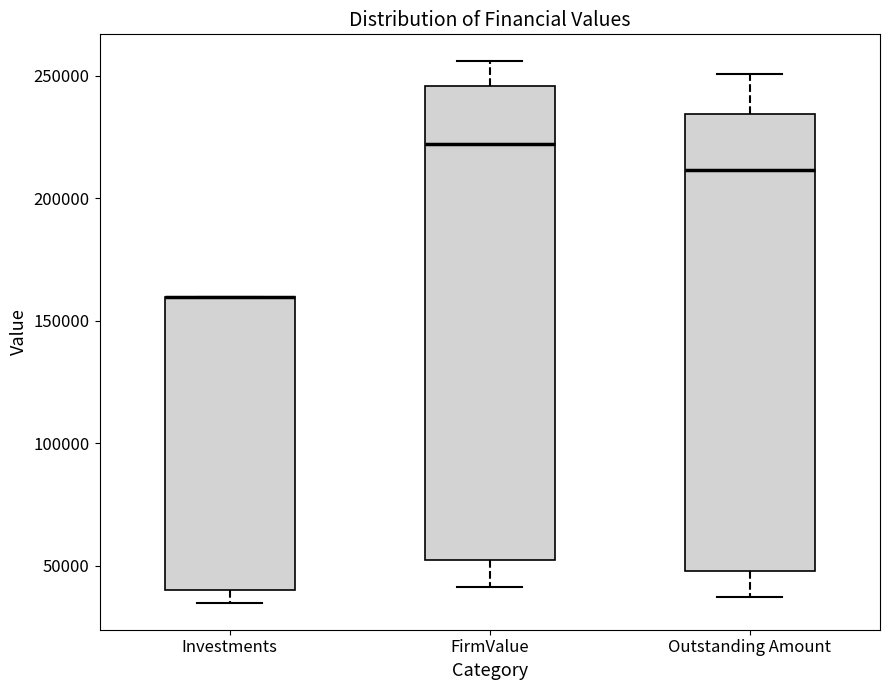

Where does the median line of the box for FirmValue sit on the y-axis? The values are not printed on the chart, so give them approximately, as read against the axis.

220000